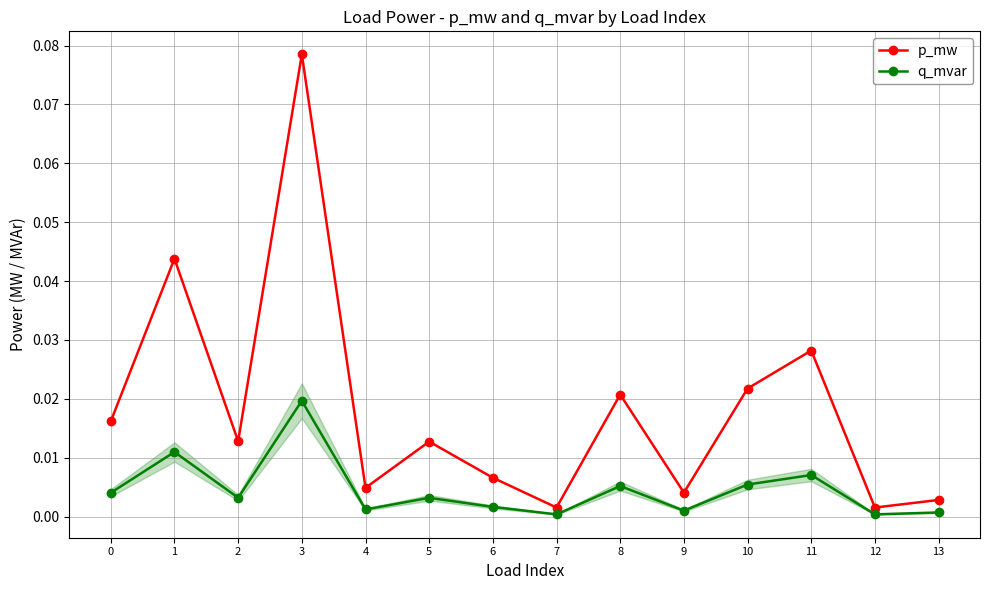

Rank the series by their average value, from lowest to highest.

q_mvar, p_mw